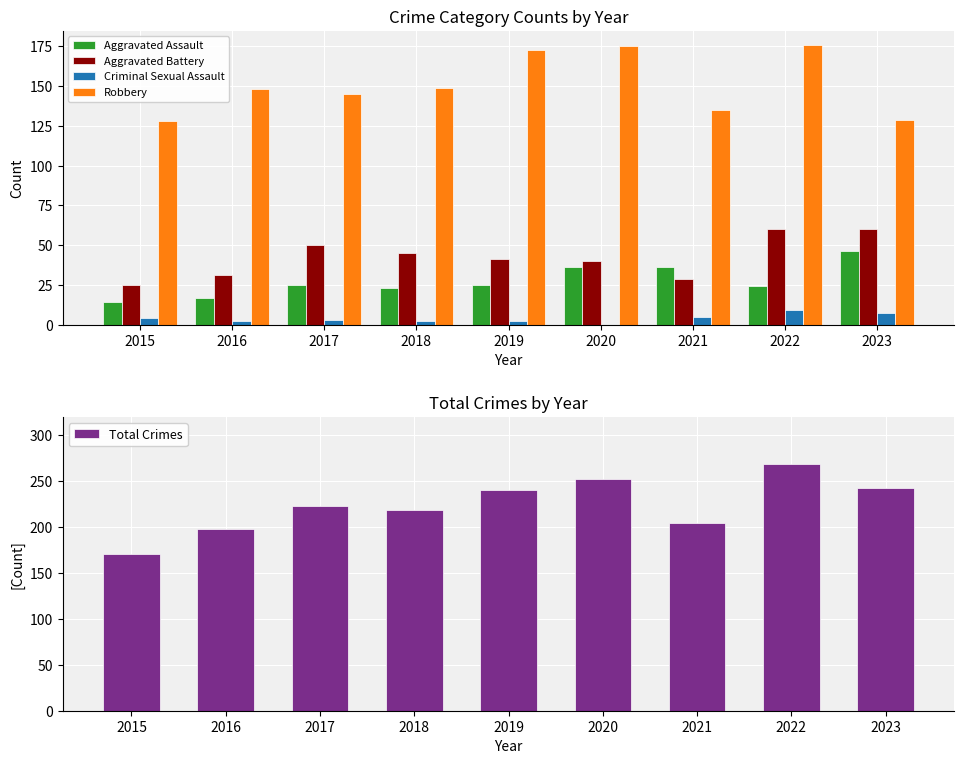

The value of Aggravated Battery at 2018 is 28. True or false?

False